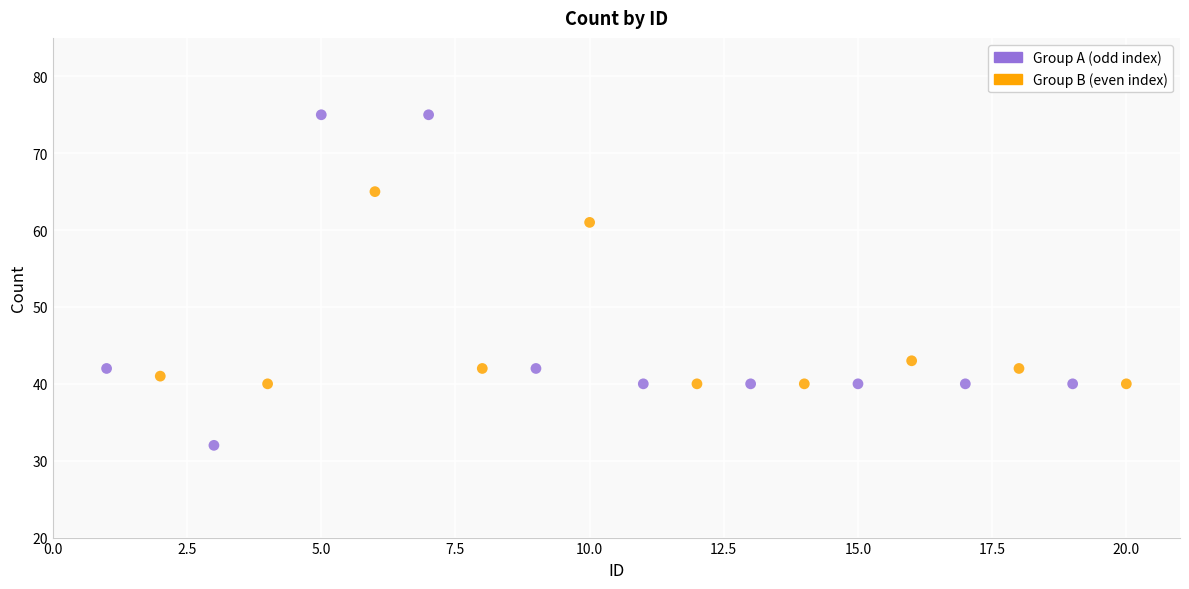

Which series reaches the minimum Y coordinate?

Group A (odd index)